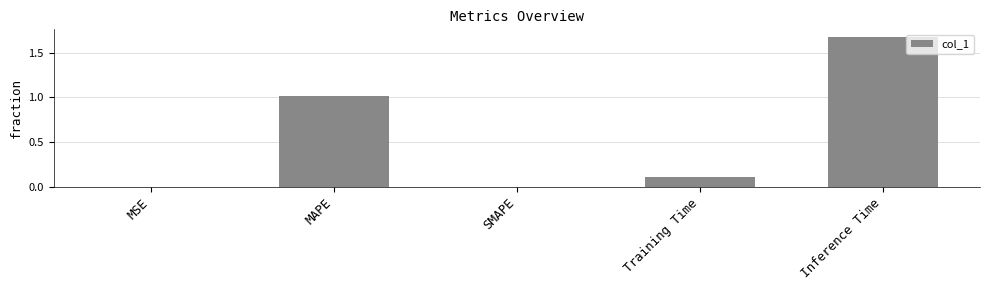

What is the change in value from SMAPE to Inference Time?

+1.7